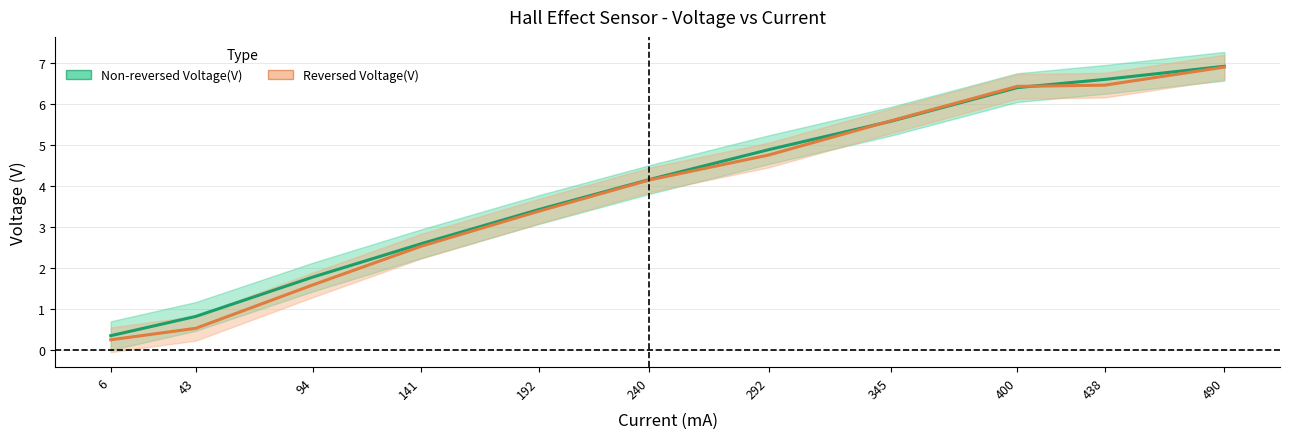

True or false: Non-reversed Voltage(V) has a value of 0.3 at 6.

True